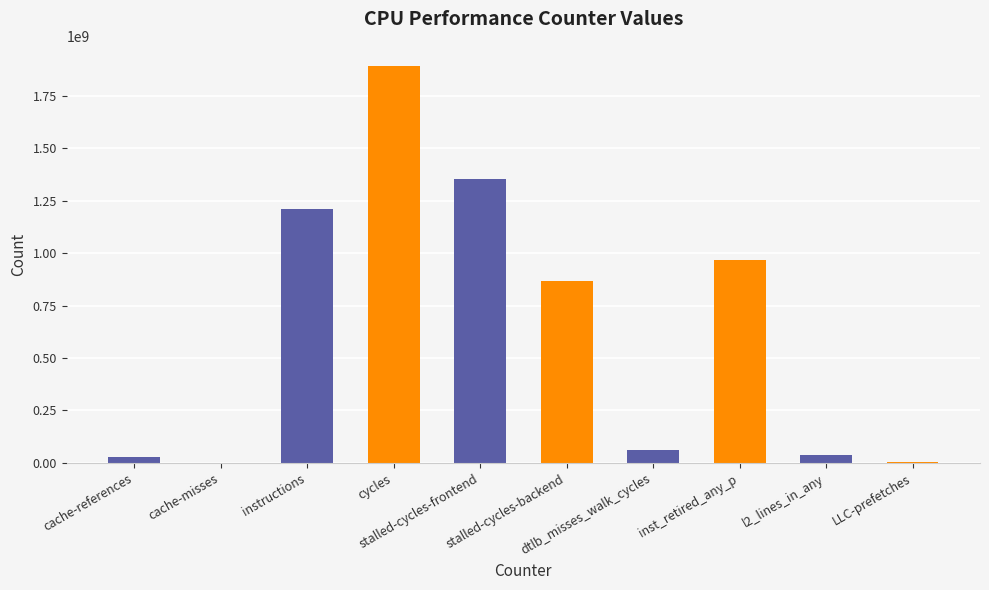

What is the maximum value shown in the chart?

1892395053